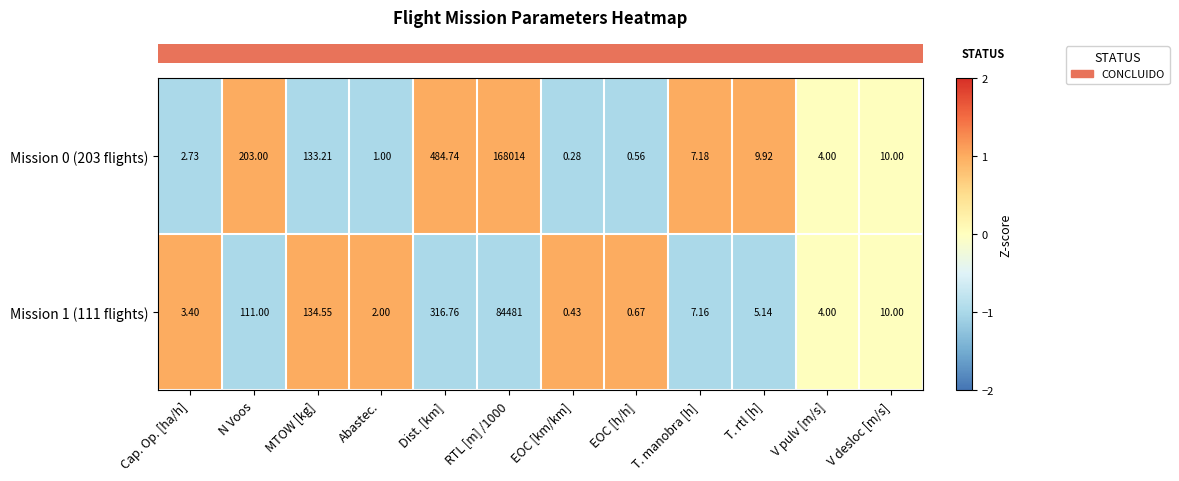

At which label does Mission 1 (111 flights) first exceed 7?

N Voos